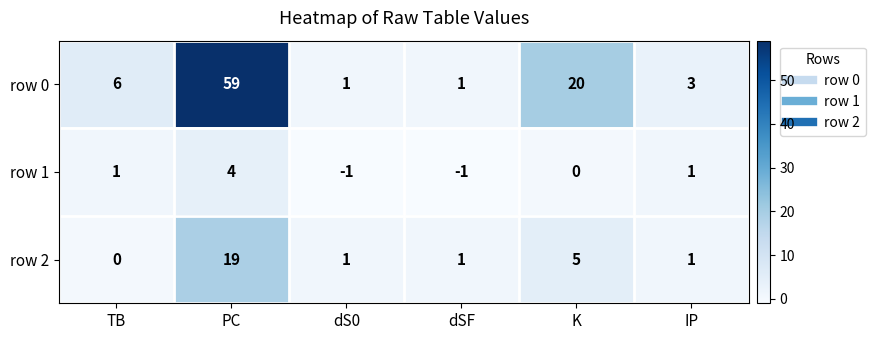

Which series changed the most between dSF and K?

row 0